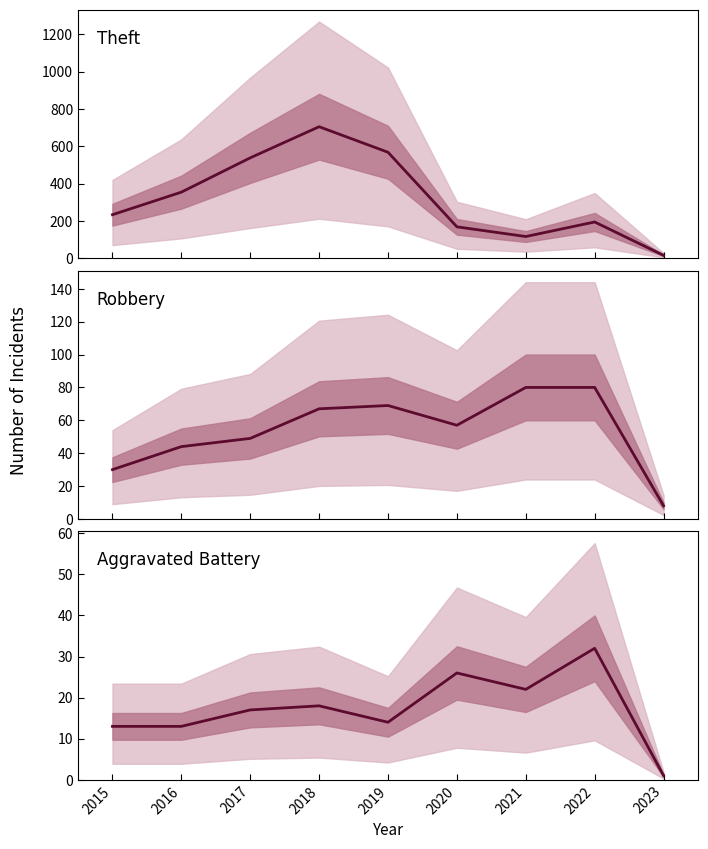

Is the value of Aggravated Battery at 2020 greater than the value of Robbery at 2021?

No